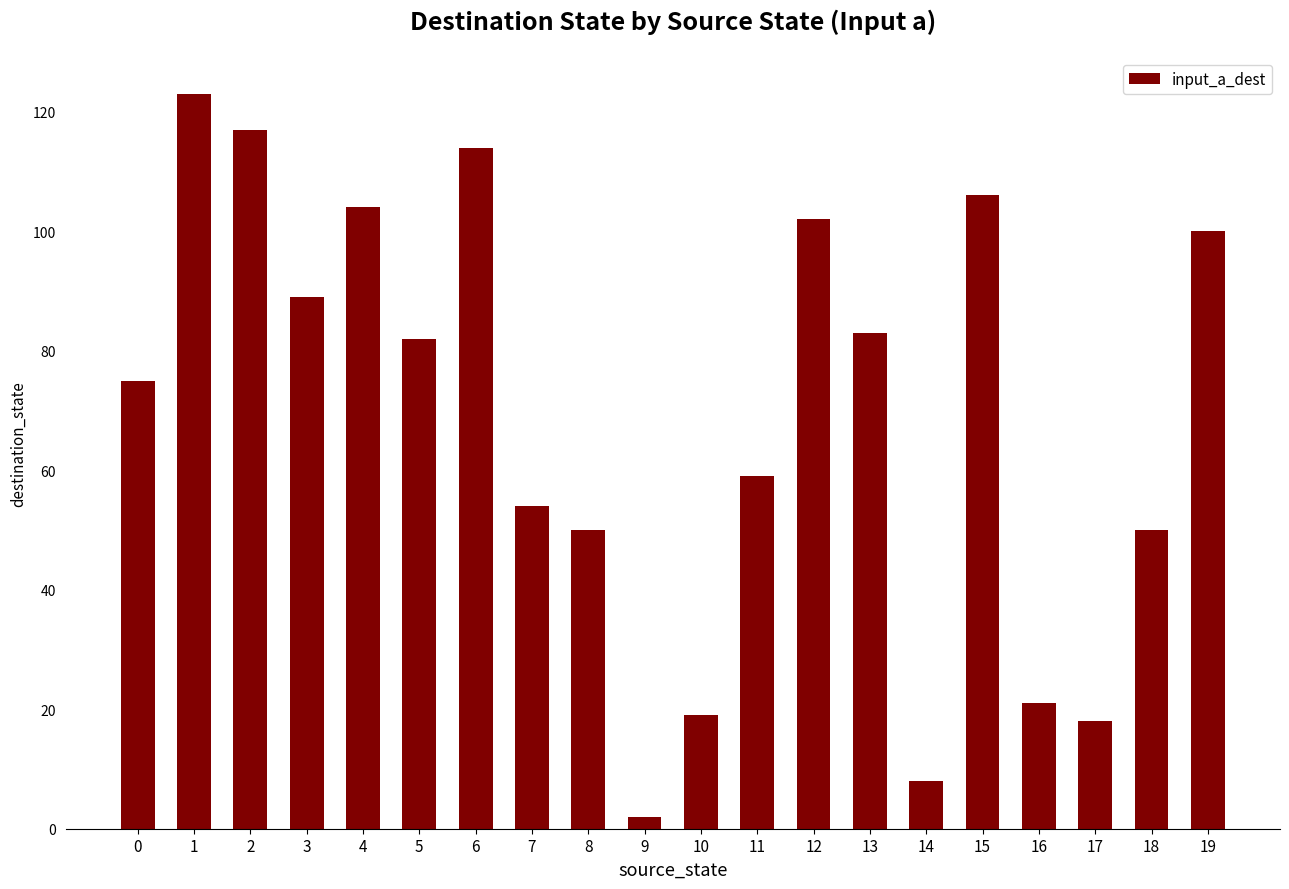

Which category has the lowest value across all series?

9